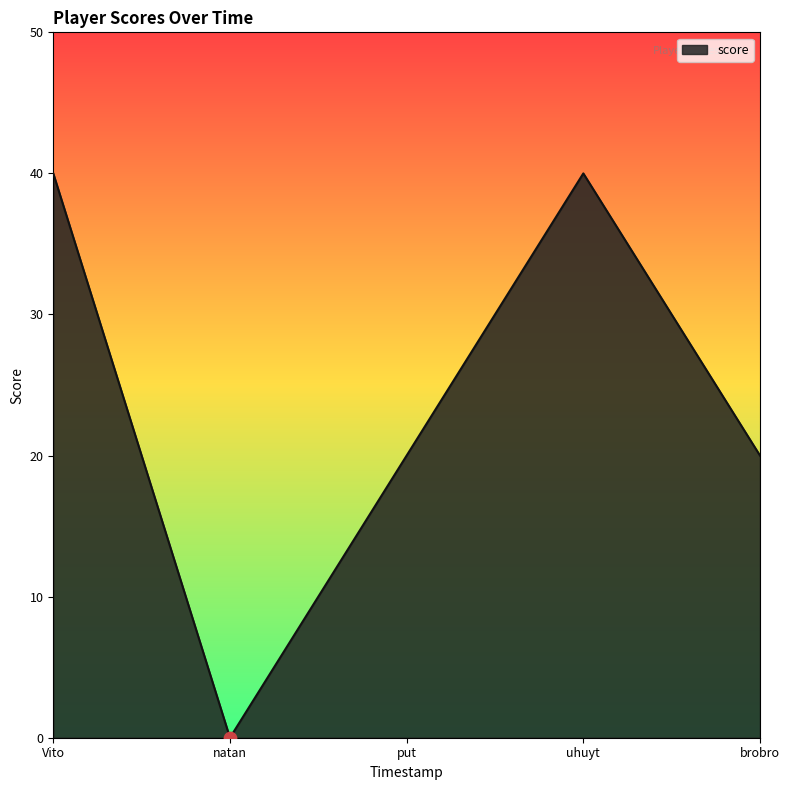

Between put and natan, which is larger?

put